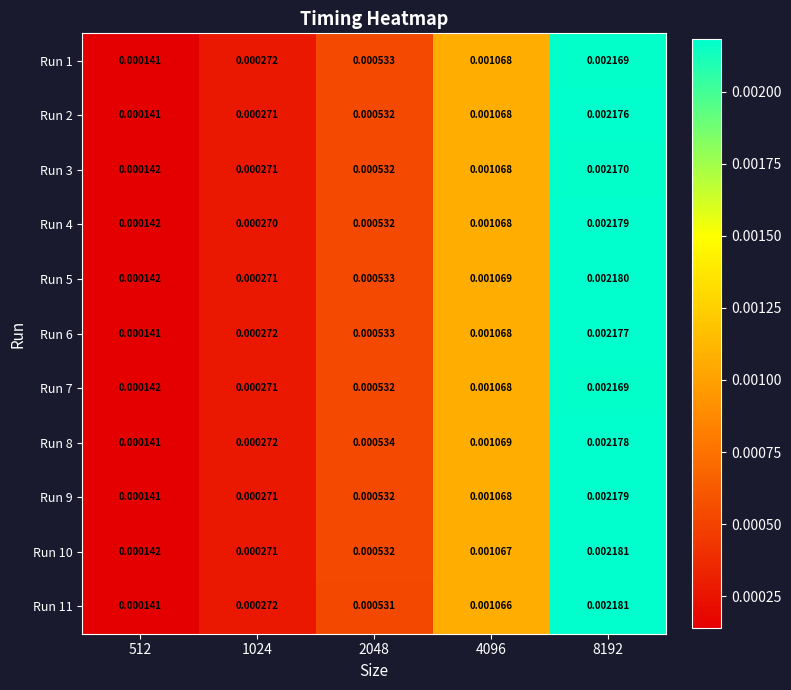

Is the value of Run 7 at 4096 greater than the value of Run 2 at 512?

Yes